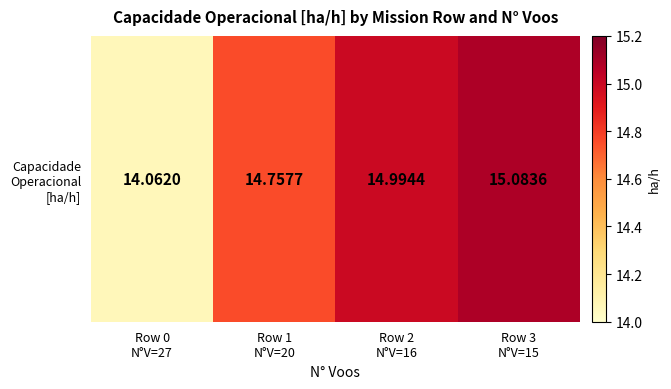

List the labels in order of value, smallest first.

Row 0
N°V=27, Row 1
N°V=20, Row 2
N°V=16, Row 3
N°V=15